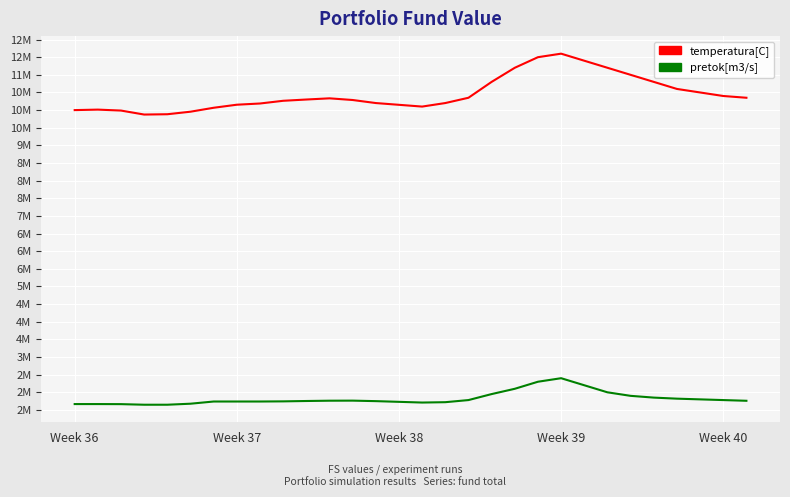

What are all the series names shown in the legend?

temperatura[C], pretok[m3/s]